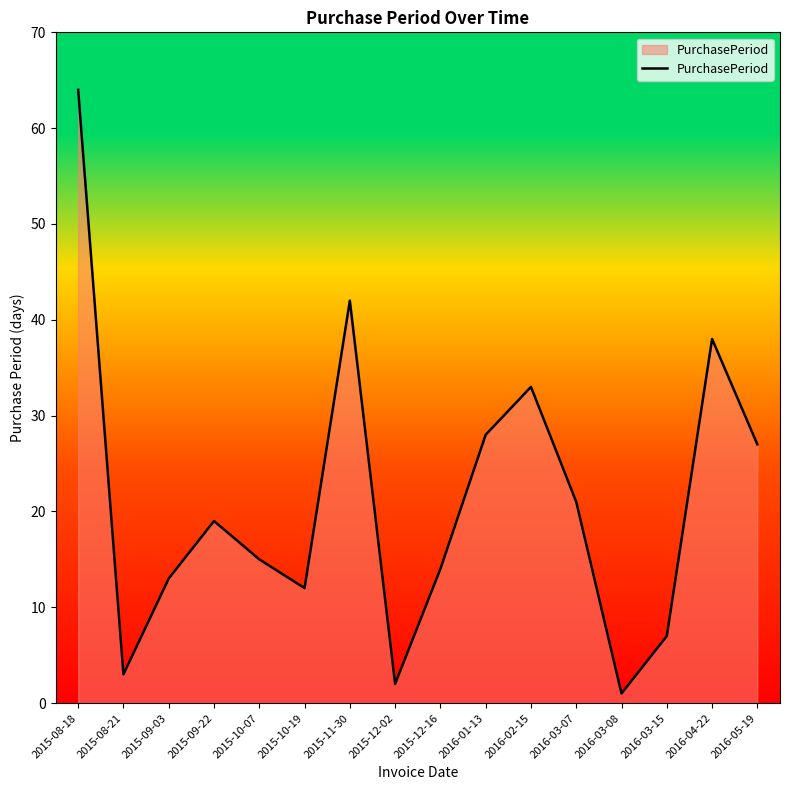

Which label corresponds to the smallest value in the chart?

2016-03-08